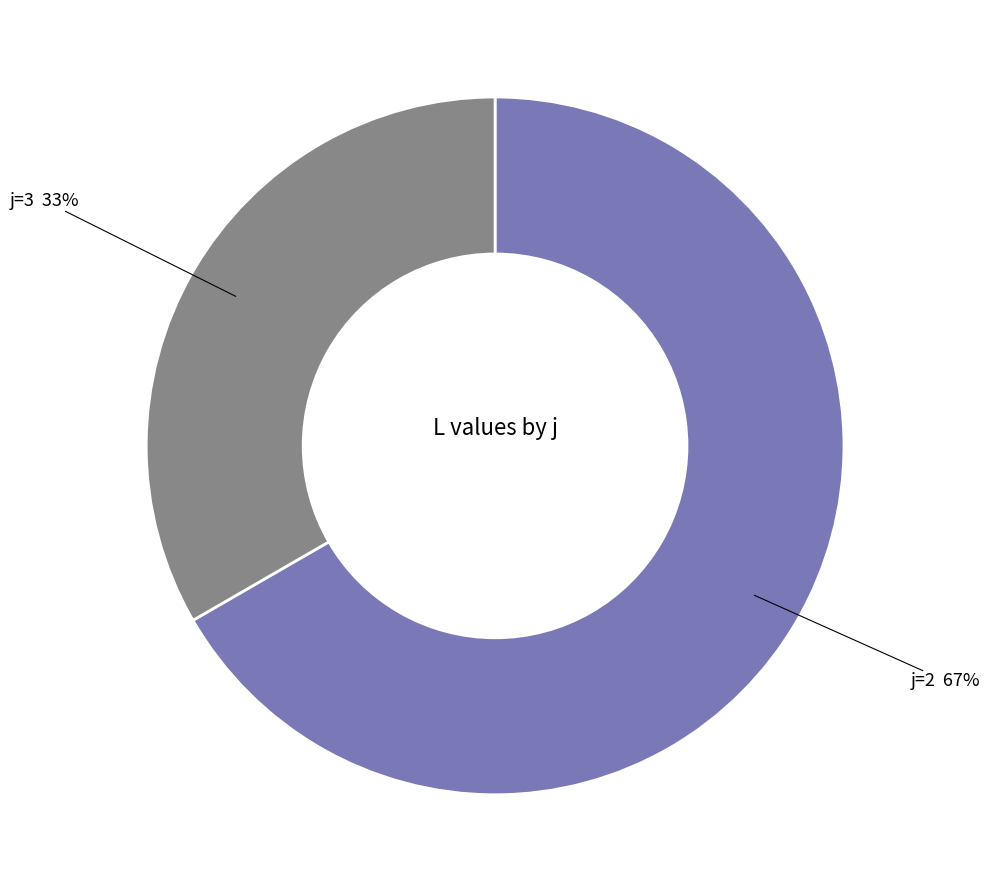

Is there a majority slice in this chart?

Yes